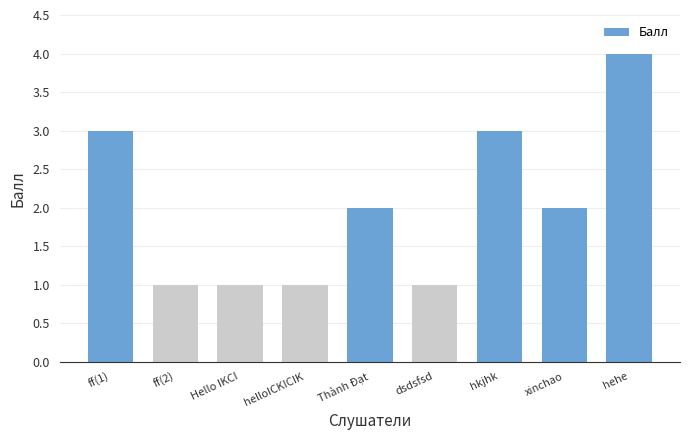

The chart shows a value of 2 at Hello IKCI. True or false?

False